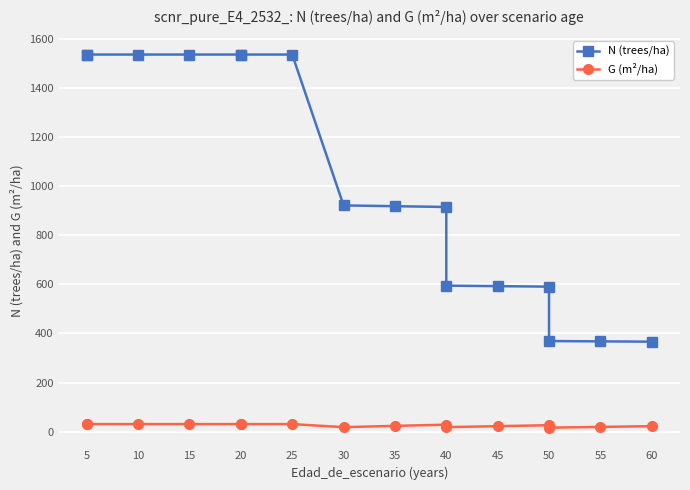

What is the difference between the highest and lowest values at 20?

1503.9